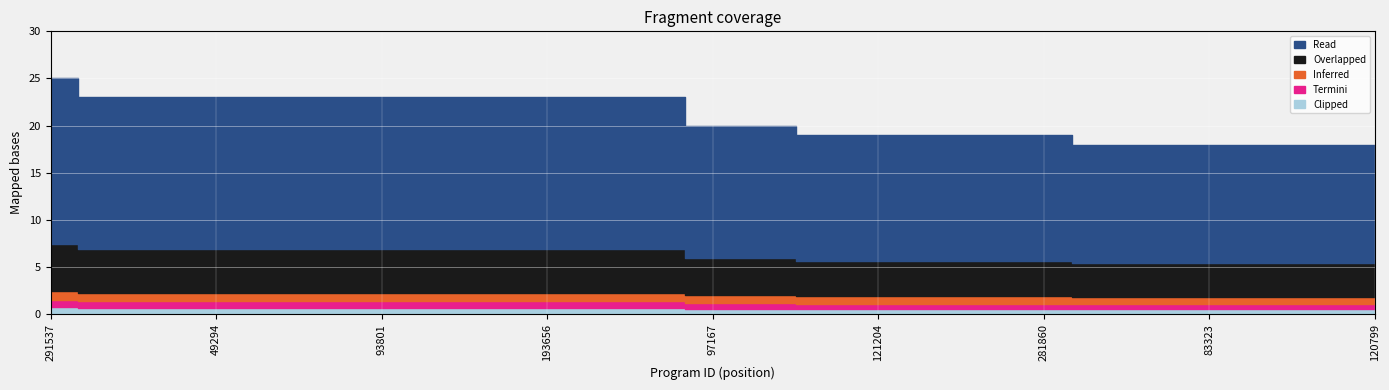

Approximately how many times larger is the value at 121204 compared to 80961?

0.8